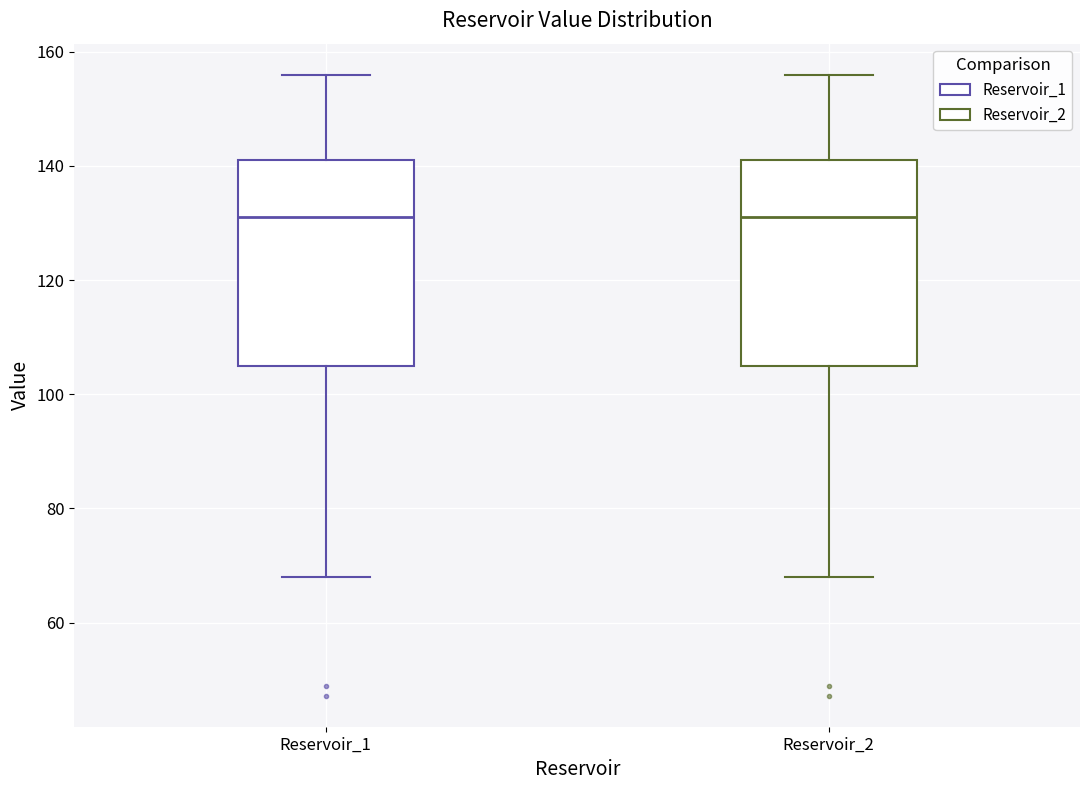

Where does the median line of the box for Reservoir_2 sit on the y-axis? The values are not printed on the chart, so give them approximately, as read against the axis.

132